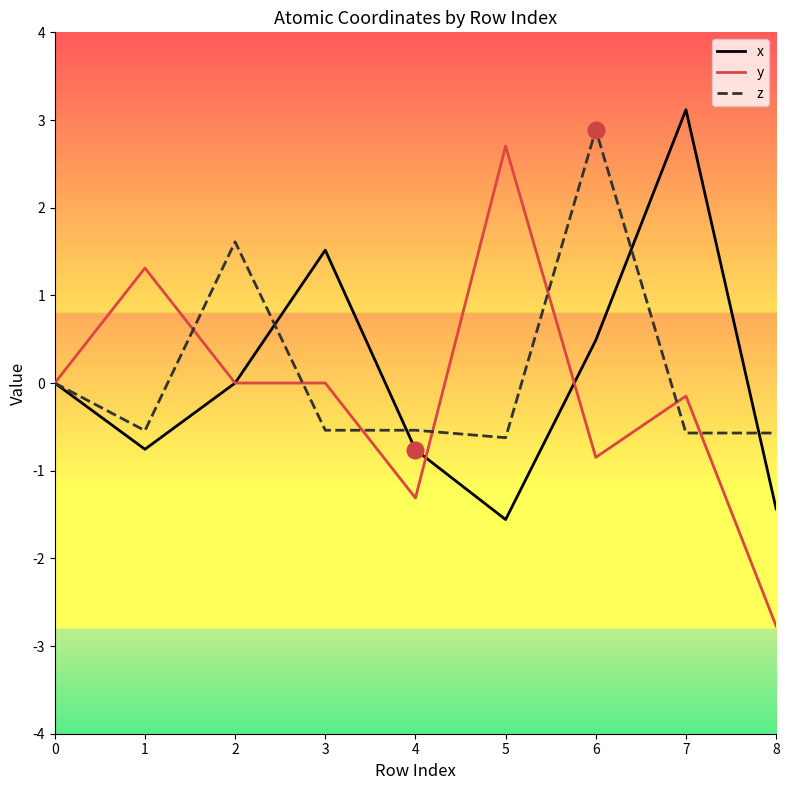

The x series shows 0.0 at 2. True or false?

True